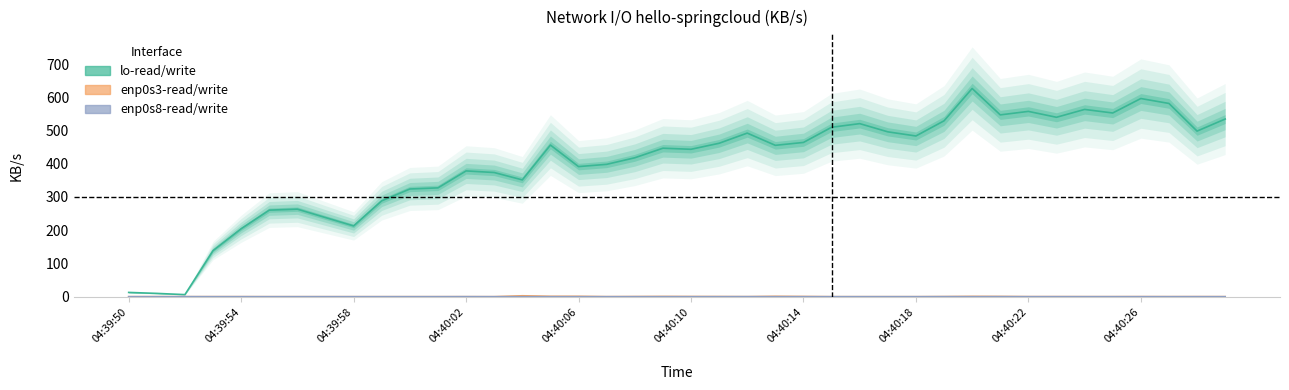

Rank the series at 04:40:10 from highest to lowest value.

lo-read/write, enp0s3-read/write, enp0s8-read/write